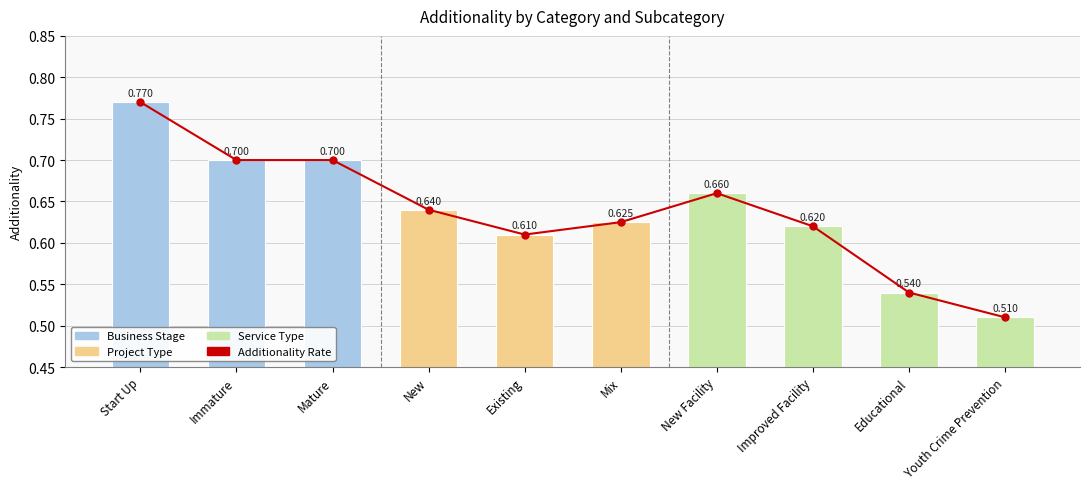

Rank the categories by value from lowest to highest.

Youth Crime Prevention, Educational, Existing, Improved Facility, Mix, New, New Facility, Immature, Mature, Start Up